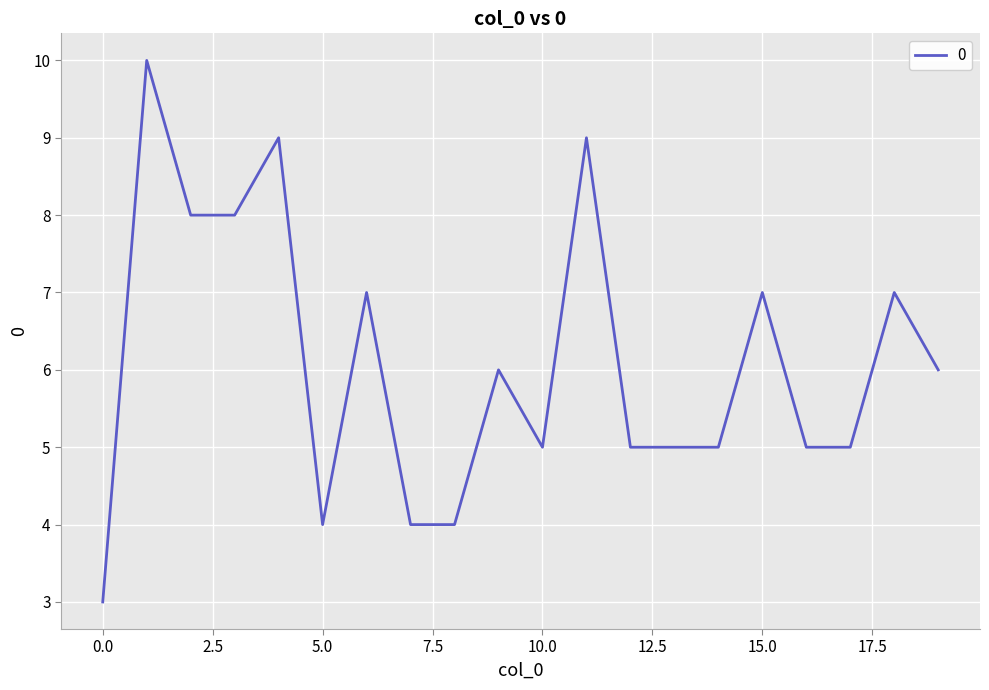

What is the greatest value displayed?

10